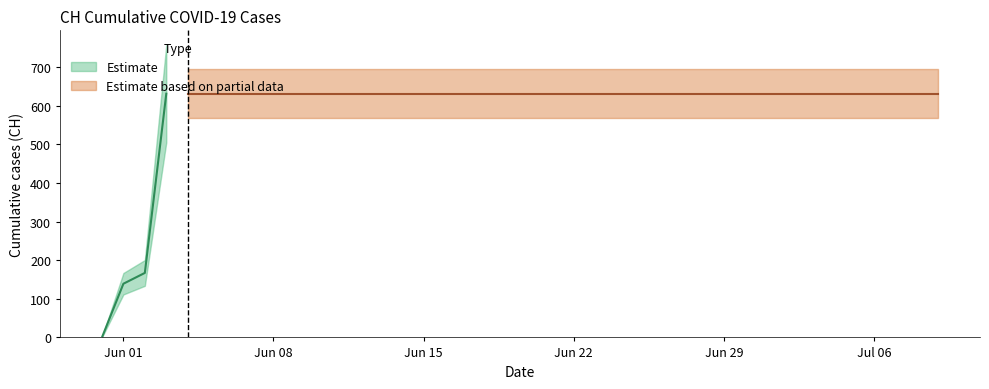

What is the label of the 29th point from the right?

2020-06-11